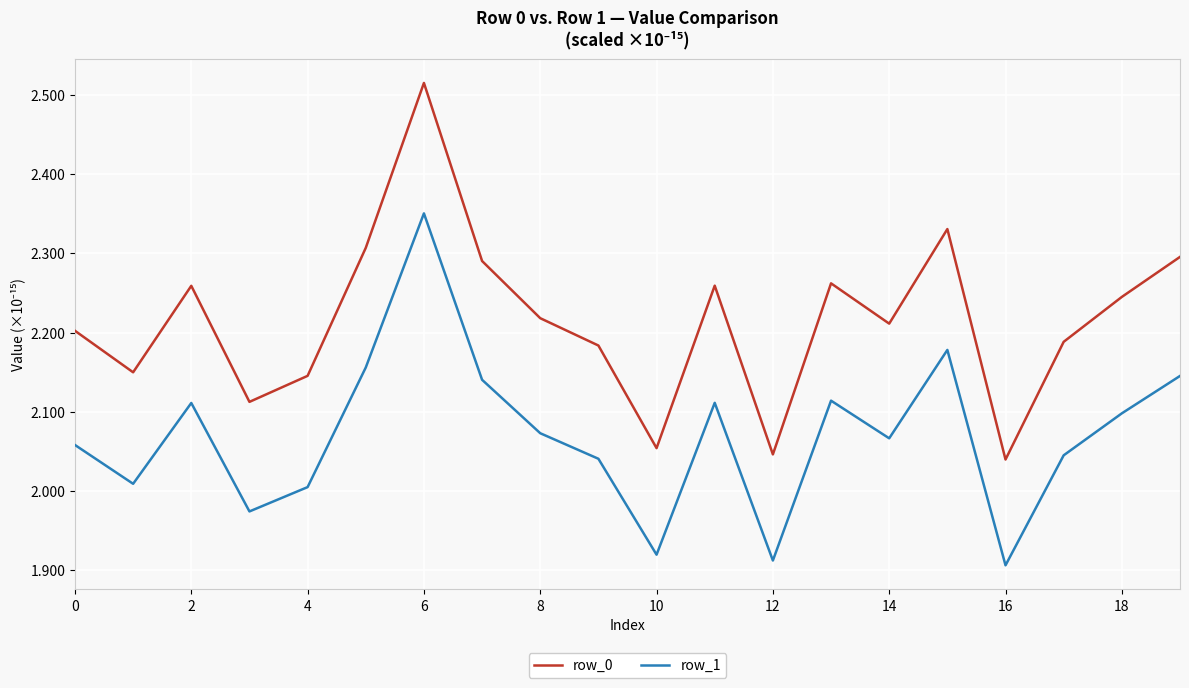

Rank the series by their average value, from highest to lowest.

row_0, row_1